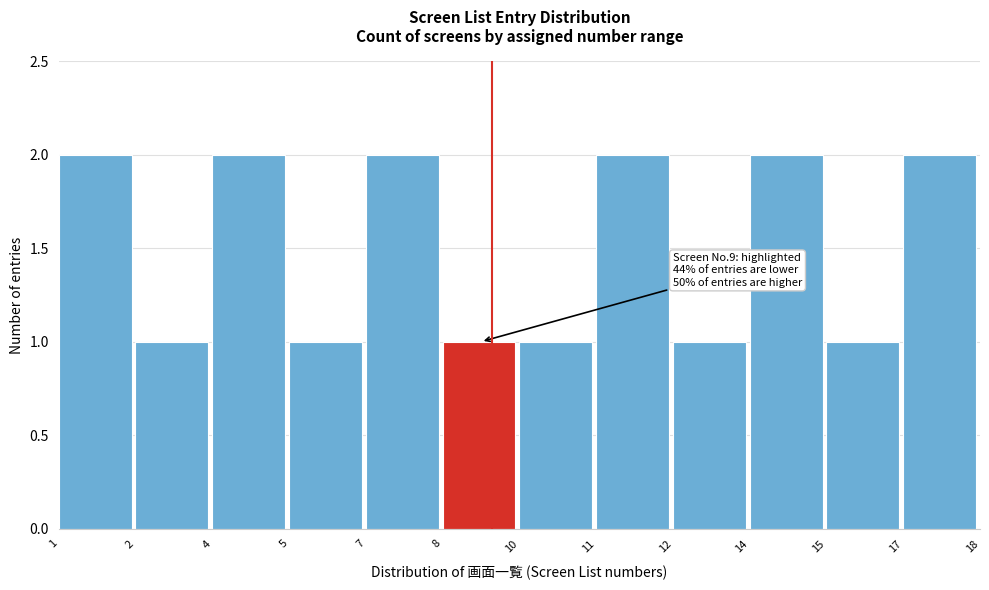

Reading left to right, extract all data points from this chart.

1=2	2=1	4=2	5=1	7=2	8=1	10=1	11=2	12=1	14=2	15=1	17=2